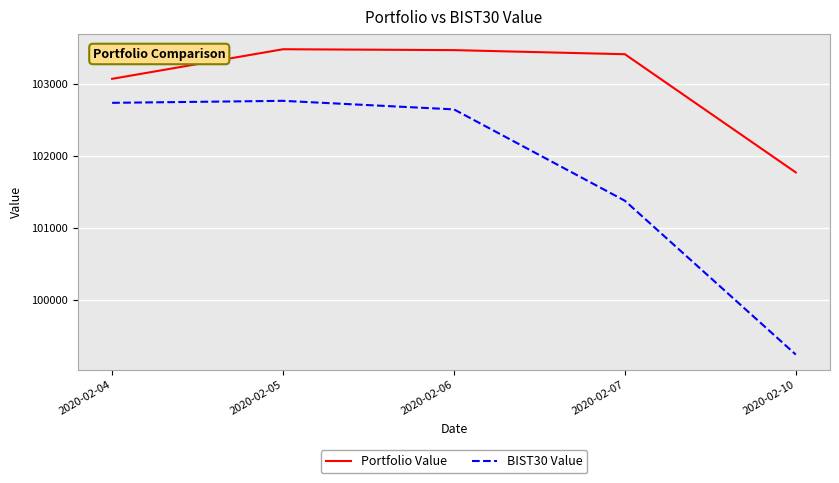

True or false: Portfolio Value and BIST30 Value cross at least once.

False